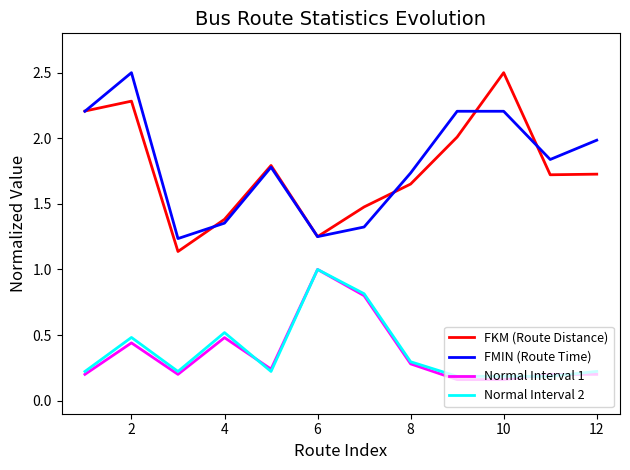

At how many categories does at least one series exceed 1?

12